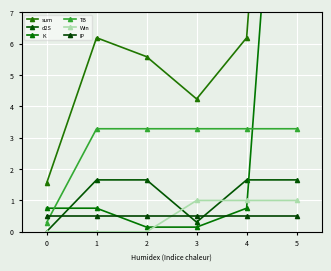

List the series in order of their peak value, lowest first.

IP, Win, d2S, TB, K, sum